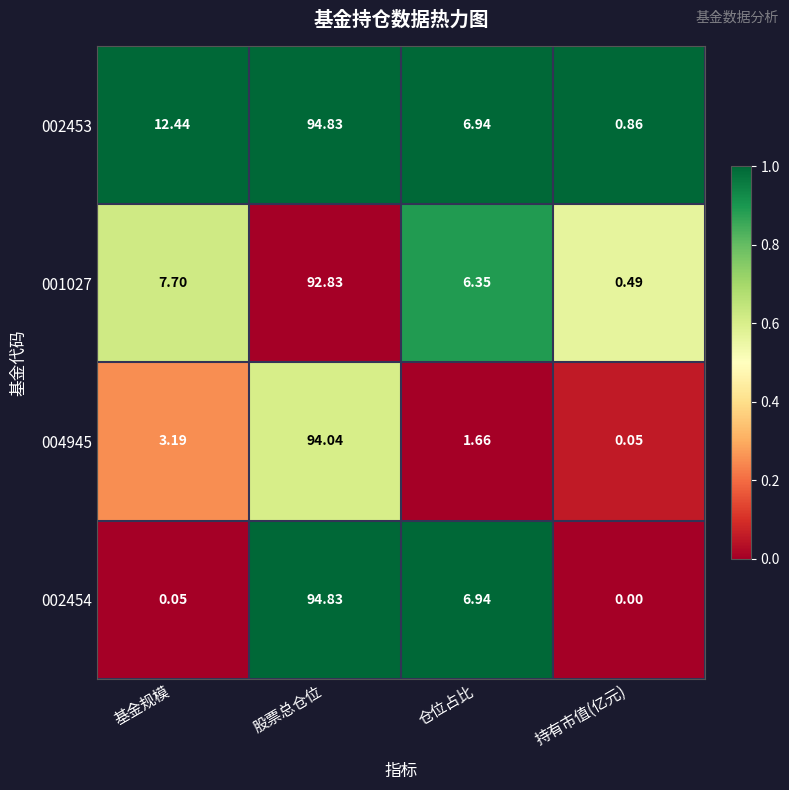

Between 基金规模 and 股票总仓位, which series saw the biggest shift?

002454